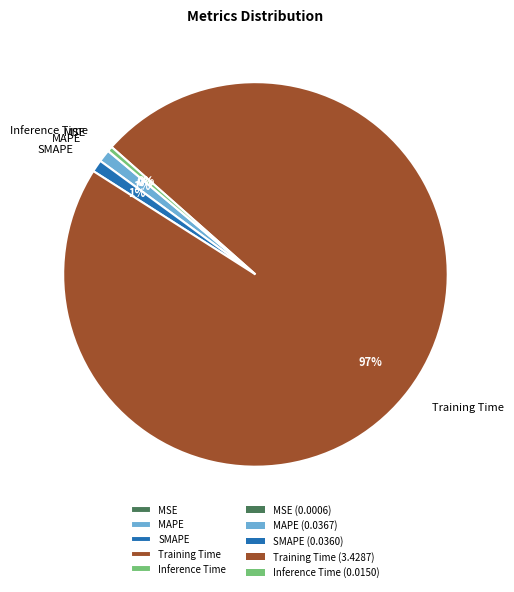

Does Inference Time represent more than half of the total?

No